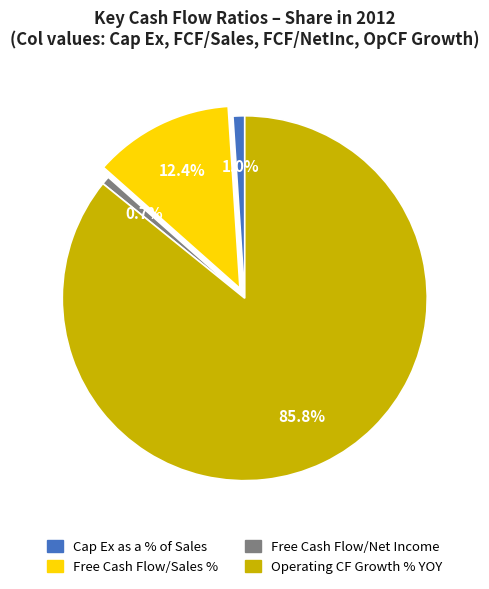

Does any single category account for the majority?

Yes